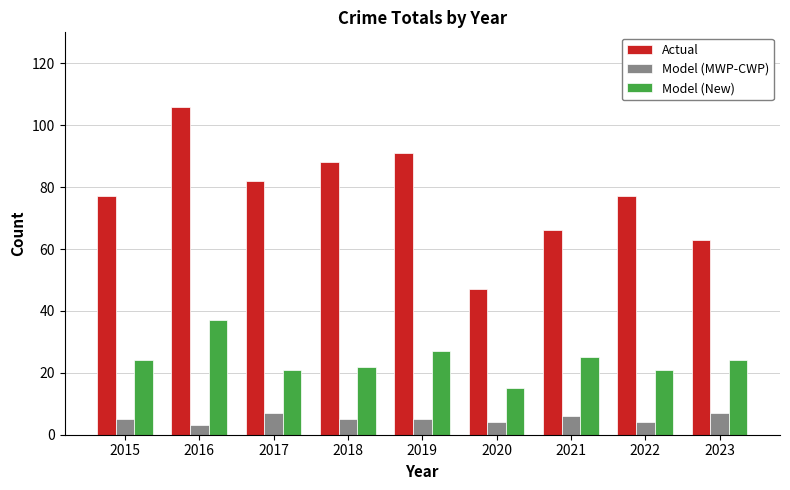

Is the value of Model (MWP-CWP) at 2019 greater than the value of Actual at 2015?

No